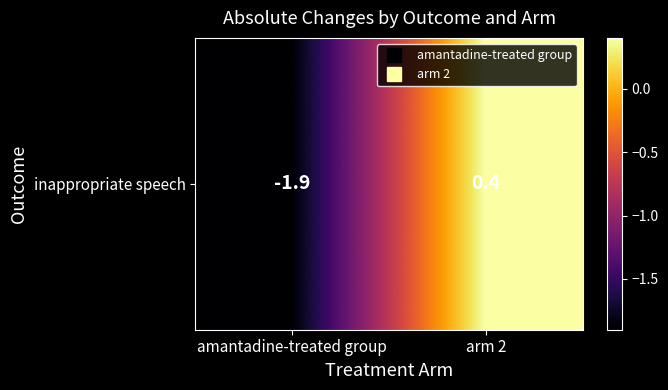

List the labels in order of value, smallest first.

amantadine-treated group, arm 2